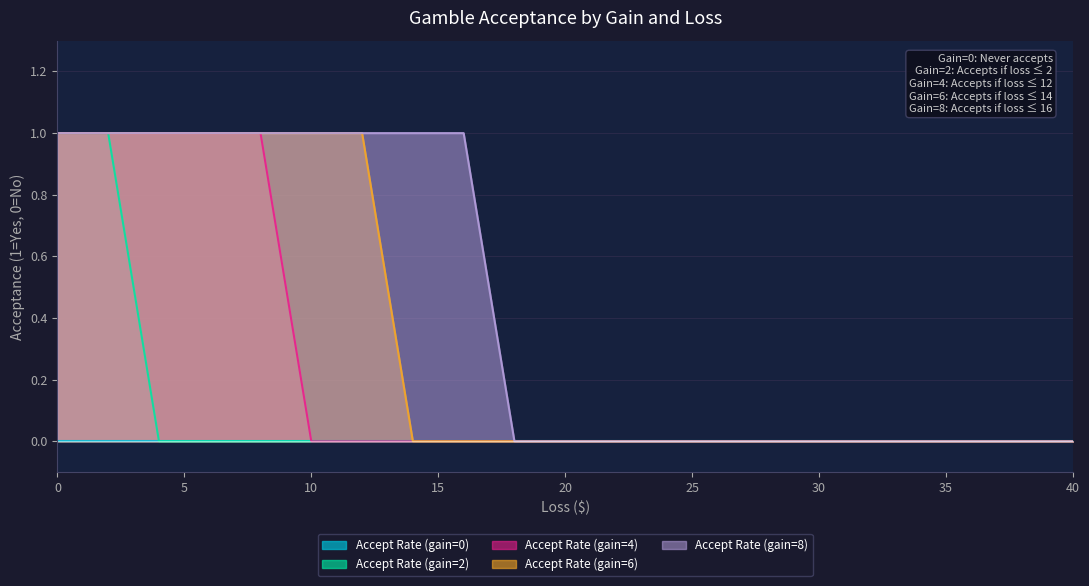

How many data points does each series have?

21